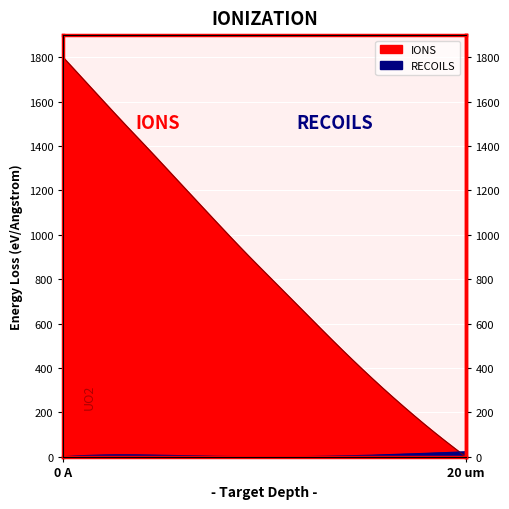

How many values are below 856?

20